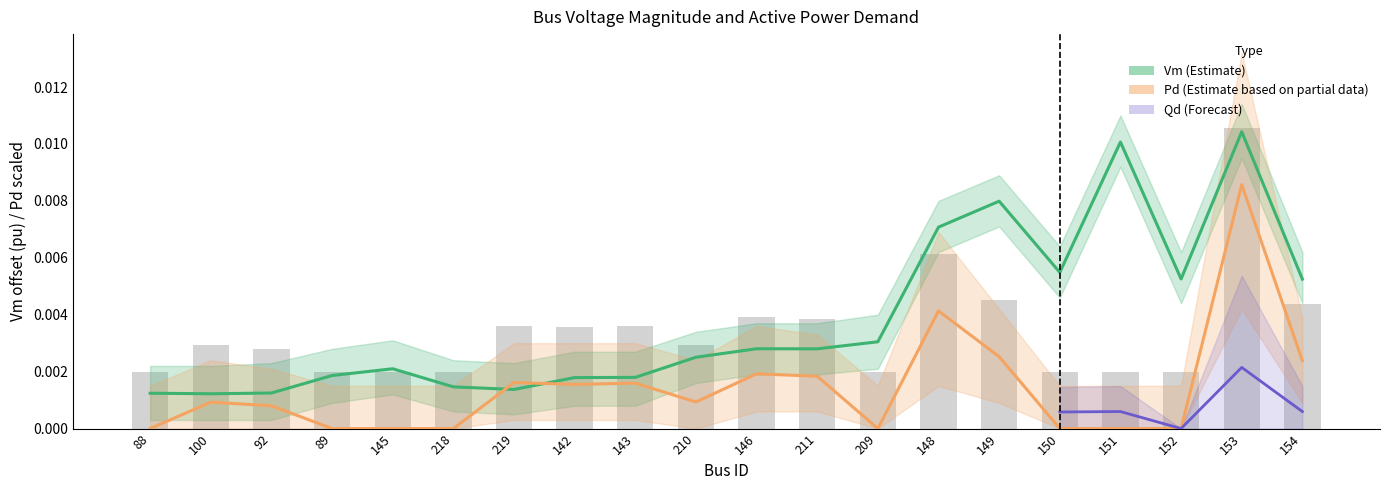

Does the chart contain stacked bars?

No